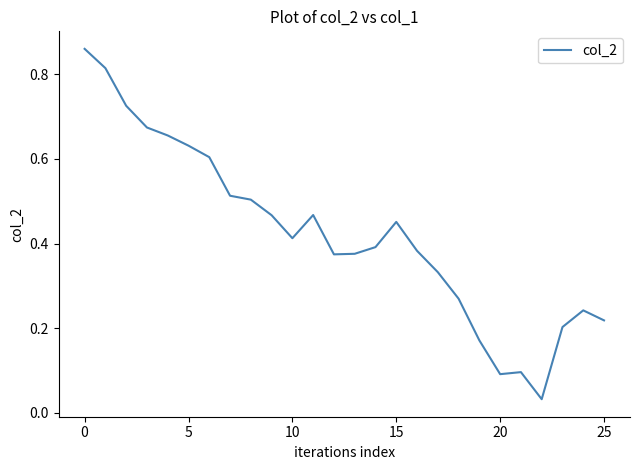

Does the chart have visible grid lines?

No